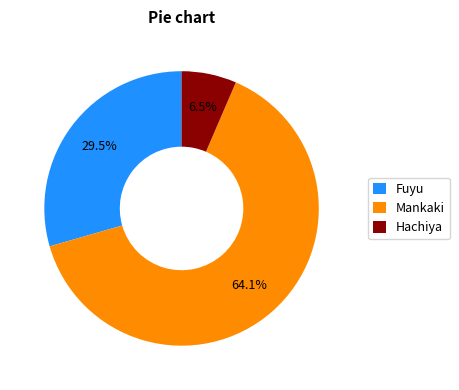

Does Fuyu account for over 50% of the chart?

No